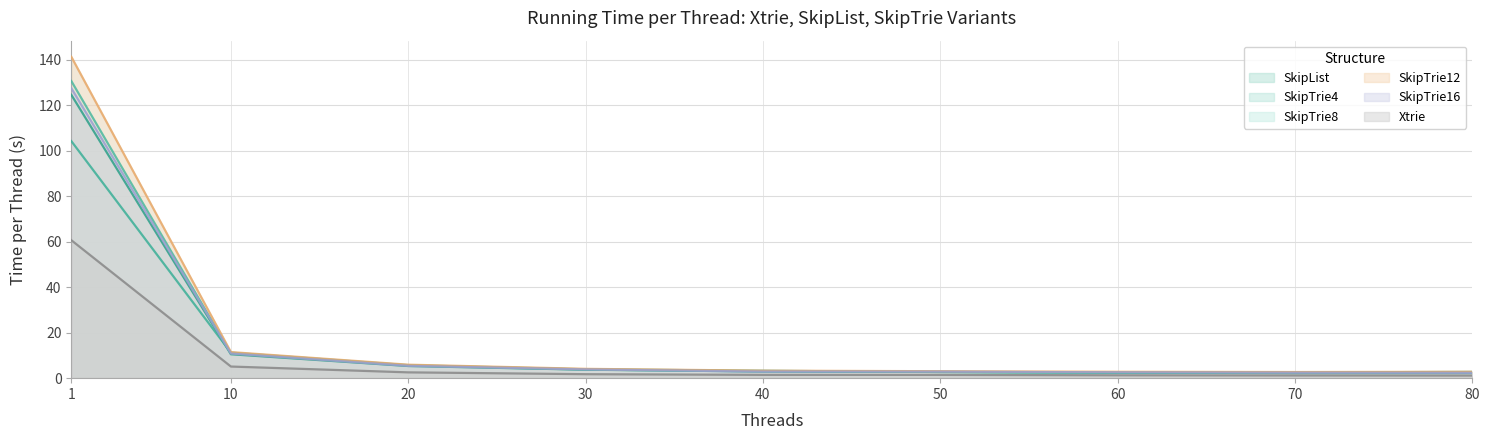

At how many categories does at least one series exceed 66?

1